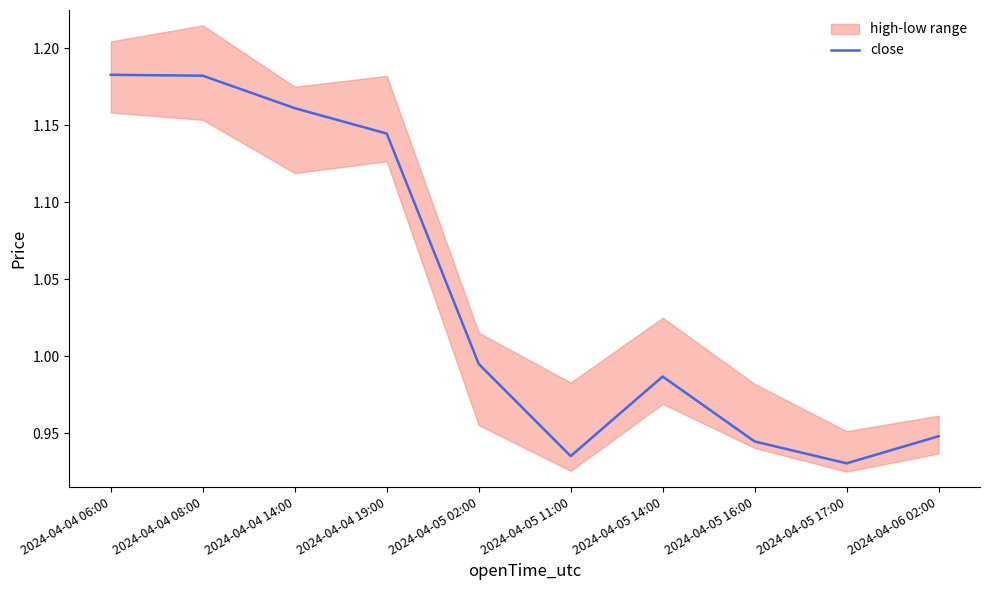

Where is the data nearest to the value 1?

2024-04-05 02:00